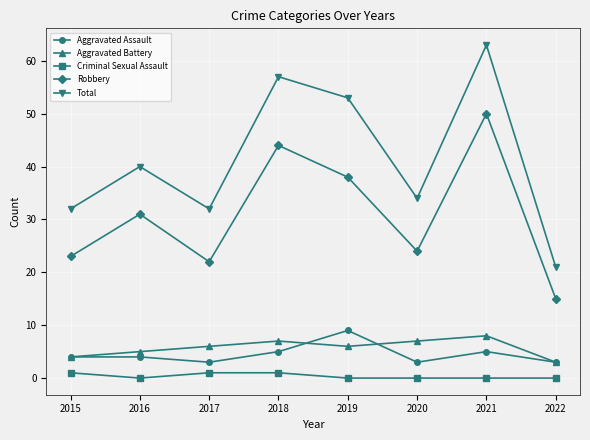

Is this an area chart (filled region under the line)?

No